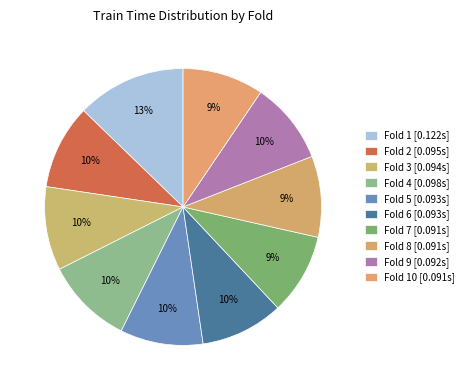

Rank the categories by value from lowest to highest.

Fold 10, Fold 8, Fold 7, Fold 9, Fold 5, Fold 6, Fold 3, Fold 2, Fold 4, Fold 1